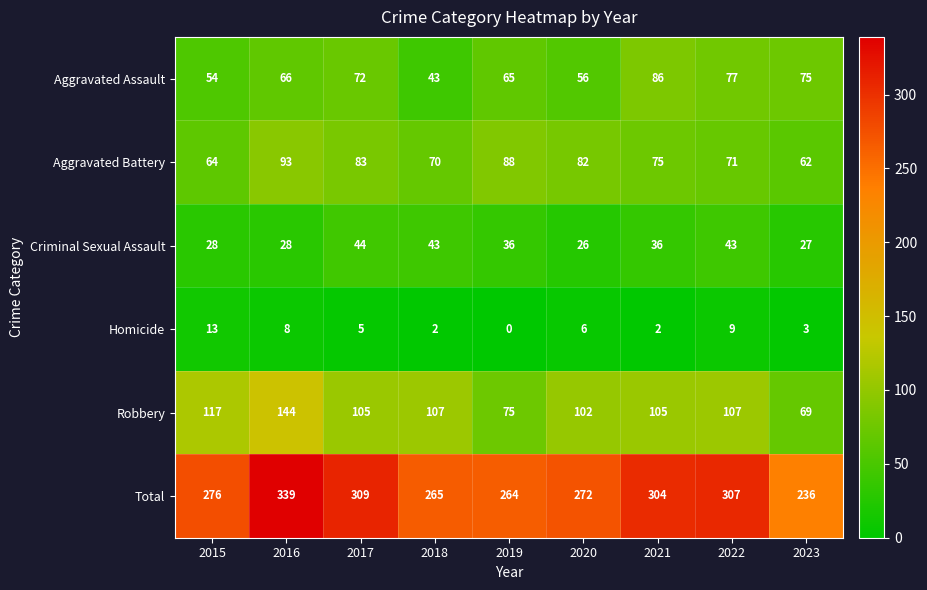

Rank the series by their maximum value, from highest to lowest.

Total, Robbery, Aggravated Battery, Aggravated Assault, Criminal Sexual Assault, Homicide